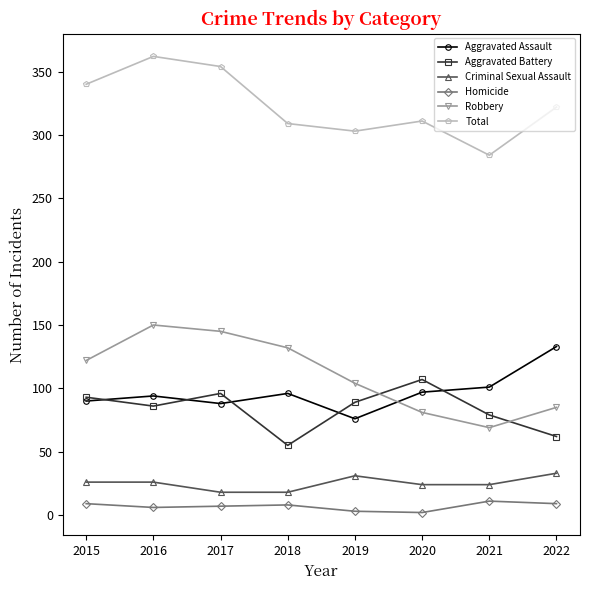

At which label is Aggravated Assault closest to 104?

2021